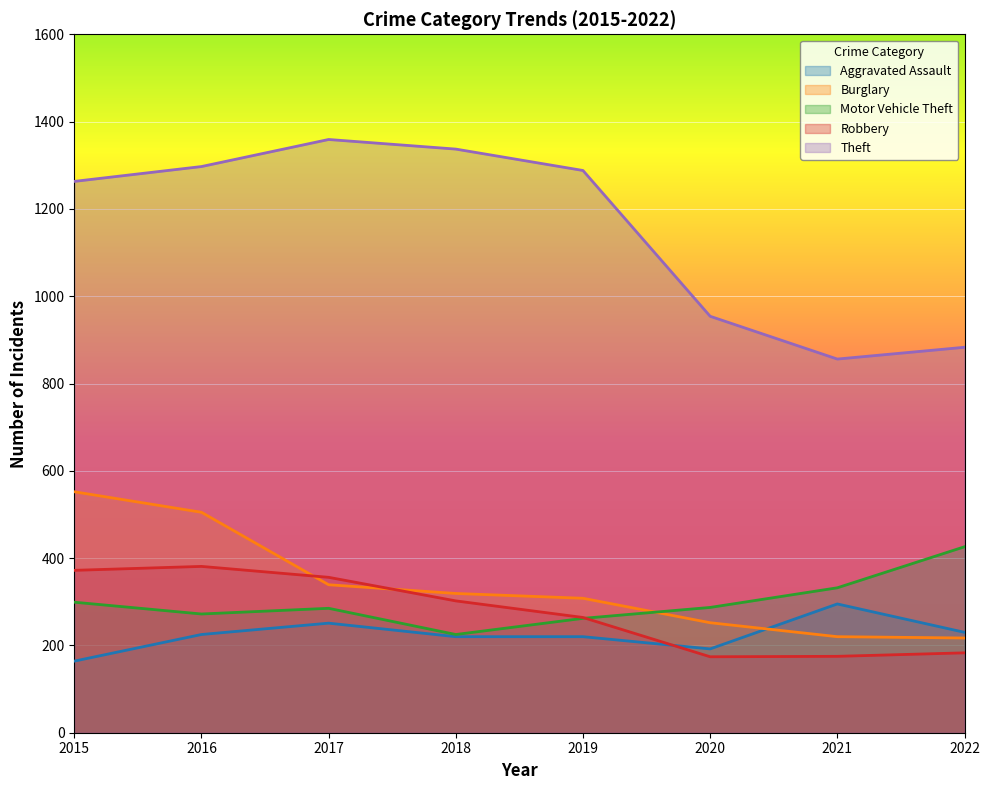

The value of Burglary at 2017 is 561. True or false?

False